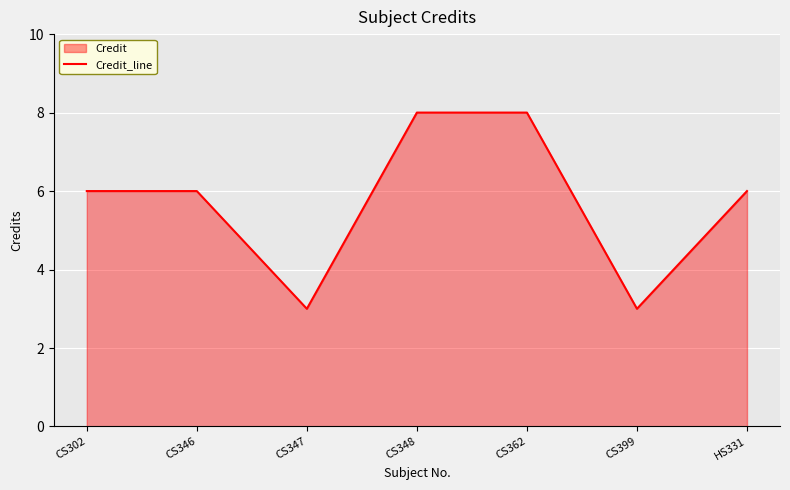

True or false: the data shows 8 at CS302.

False